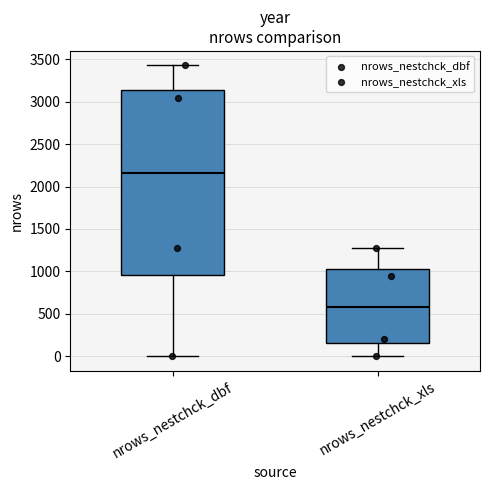

Reading left to right, read every box against the y-axis: the position of its median line, the range the box covers, and the ends of its whiskers. The values are not printed on the chart, so give them approximately, as read against the axis.

nrows_nestchck_dbf: median 2150, box 950 to 3150, whiskers 0 to 3450
nrows_nestchck_xls: median 600, box 150 to 1050, whiskers 0 to 1250